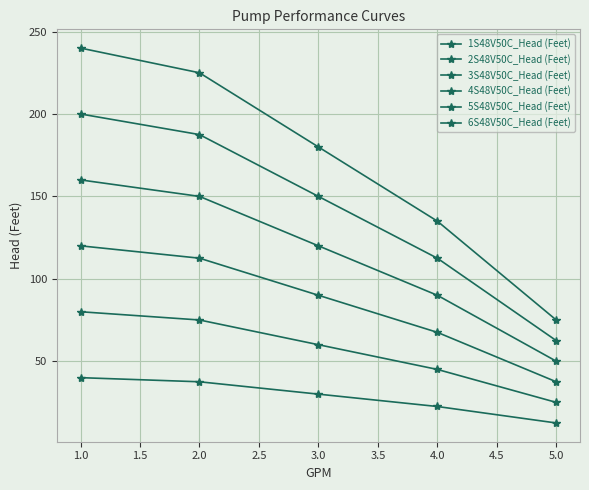

Count the number of data series in this chart.

6